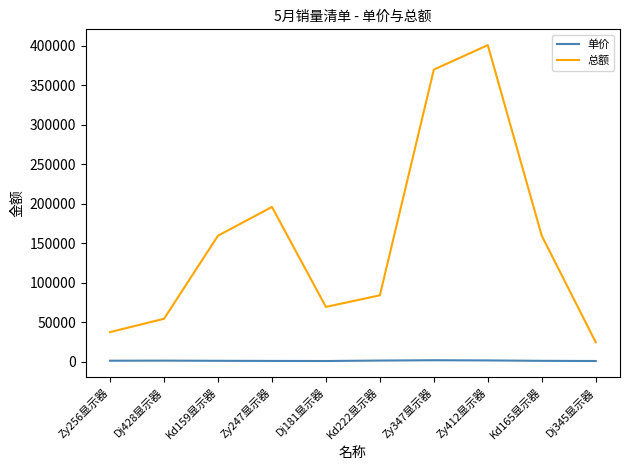

What are all the series names shown in the legend?

单价, 总额